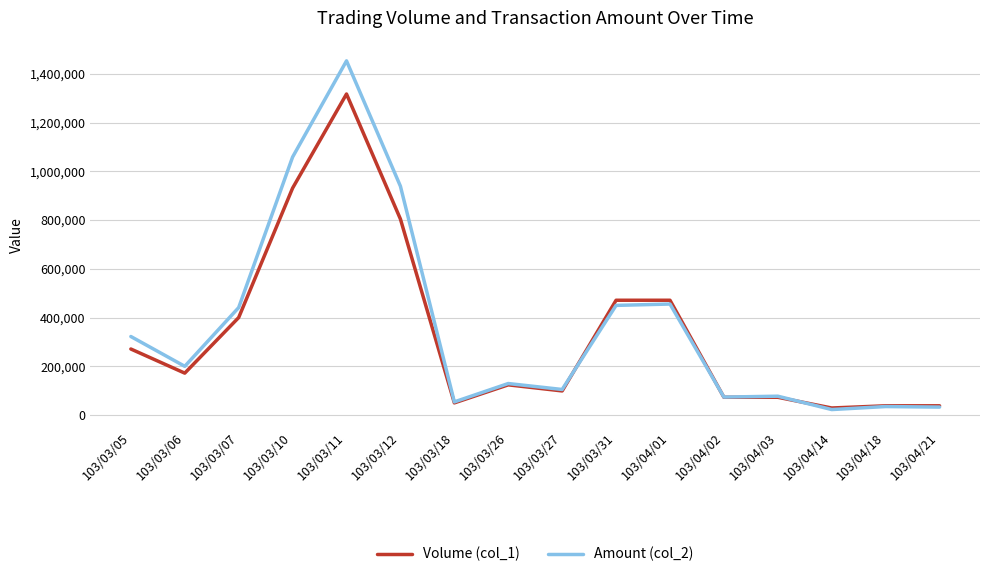

At which category is the sum across all series the highest?

103/03/11